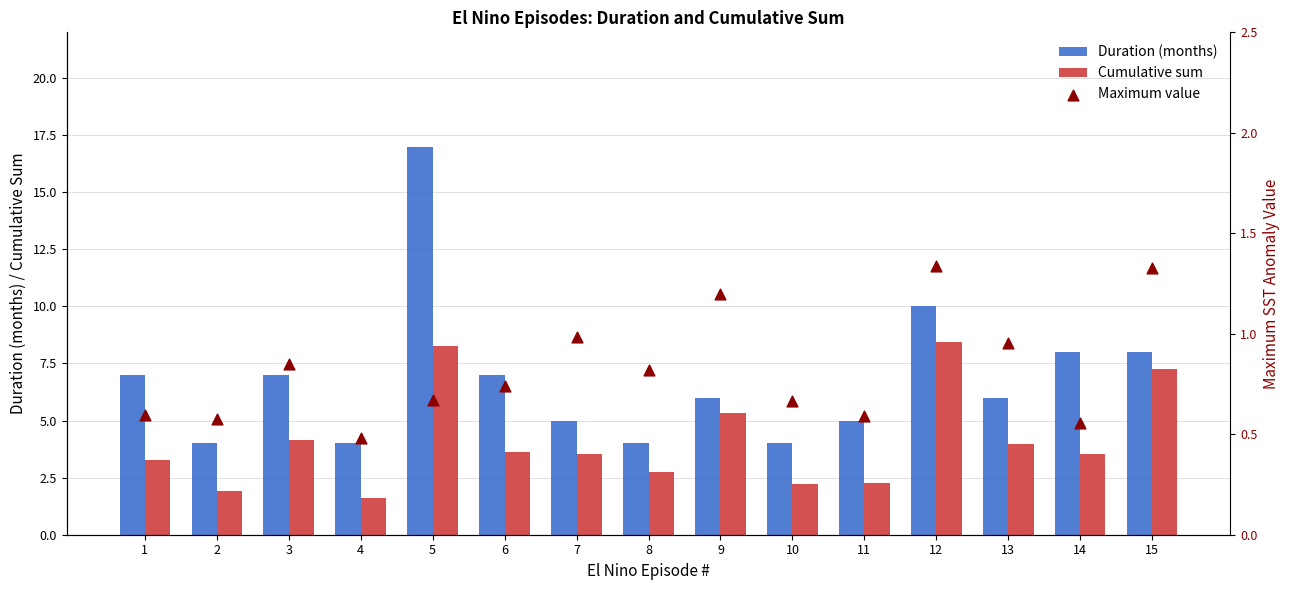

Which series contains the lowest Y value?

Maximum value